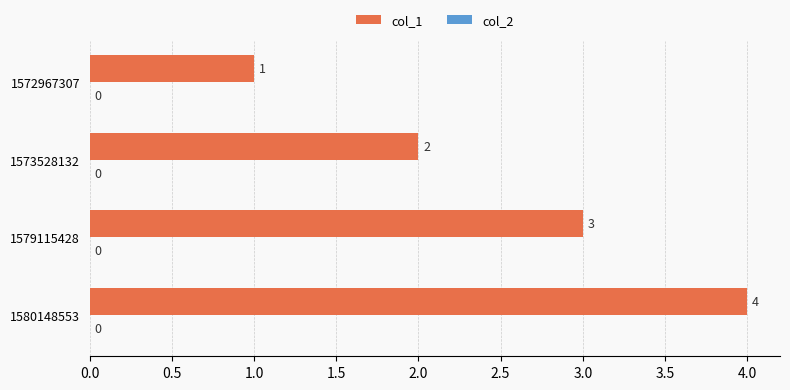

Rank the categories by value from lowest to highest.

1572967307, 1573528132, 1579115428, 1580148553